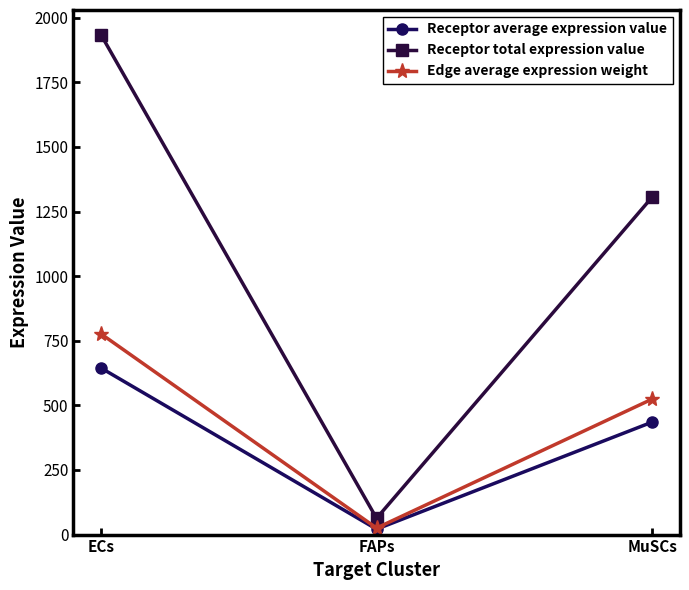

What is the spread (max minus min) of values at MuSCs?

870.6